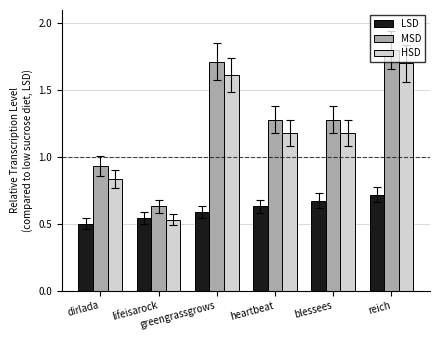

Is it true that MSD equals 0.4 at blessees?

False